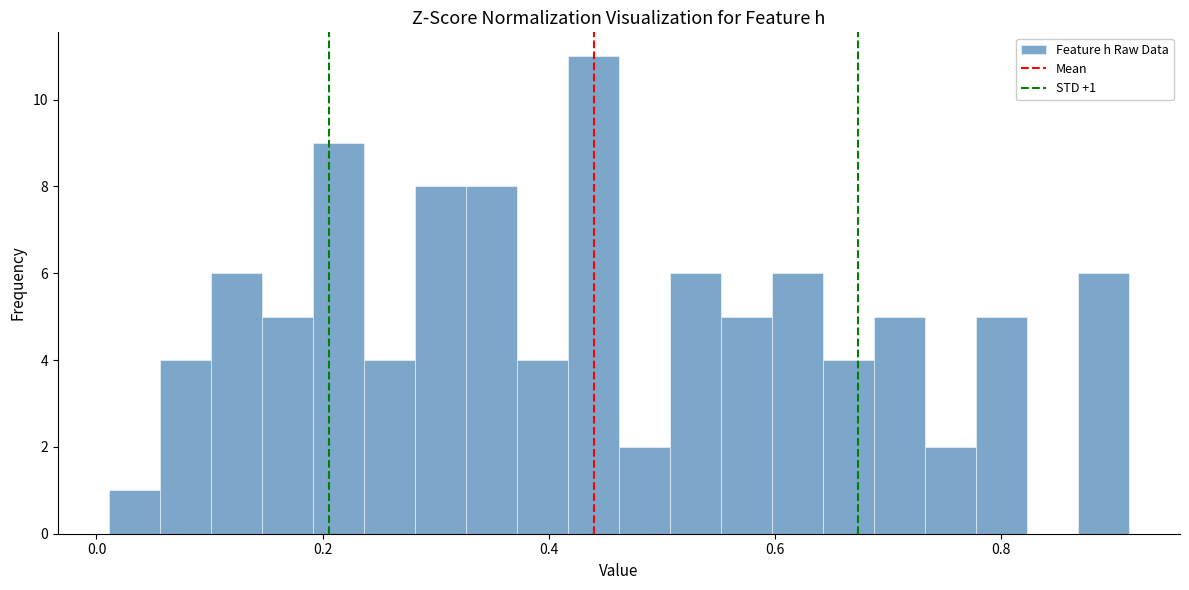

Read against the x-axis, roughly where is the centre of the tallest bar?

0.44